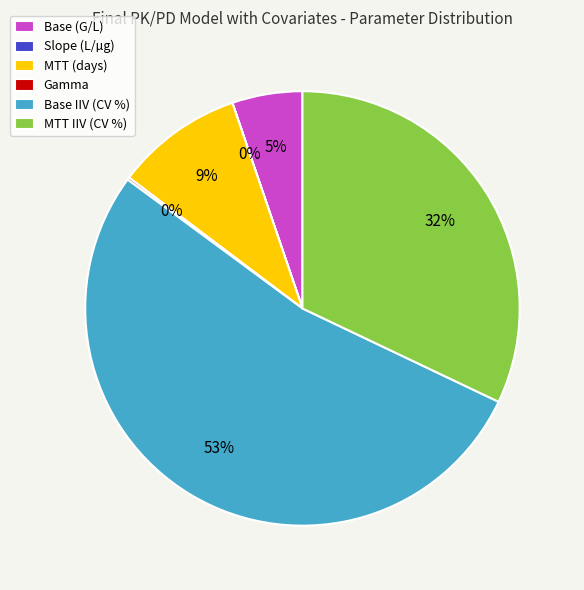

Does Base IIV (CV %) represent more than half of the total?

Yes